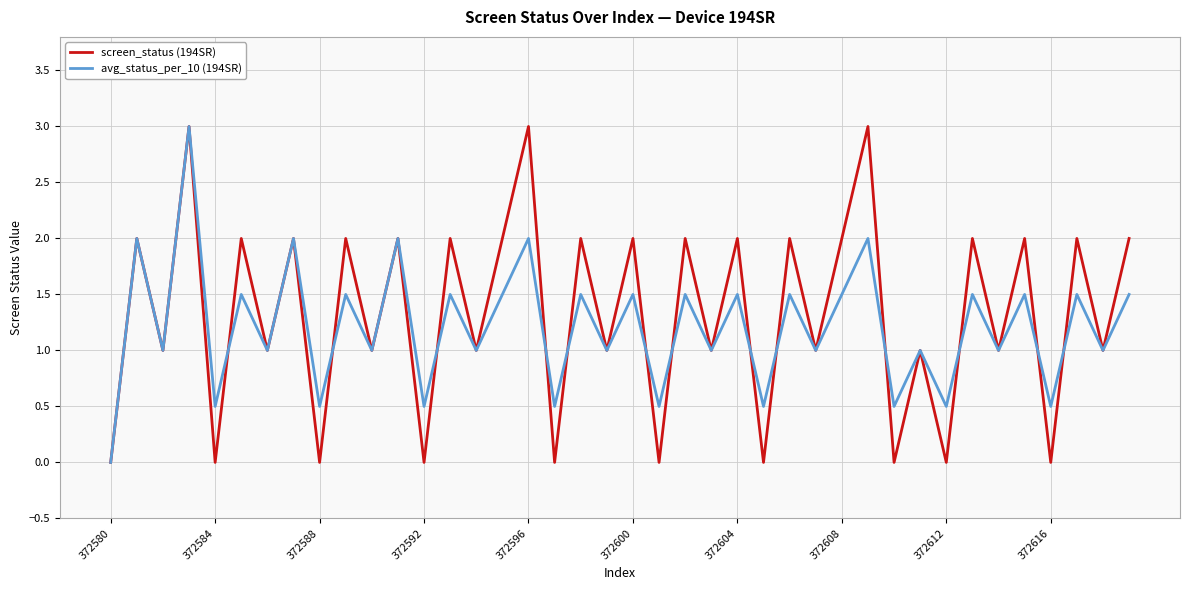

Which series has the widest spread of values?

screen_status (194SR)